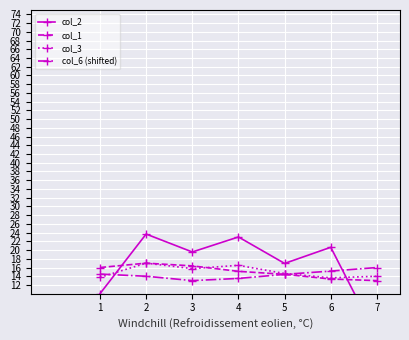

Where is col_1 nearest to the value 15?

4